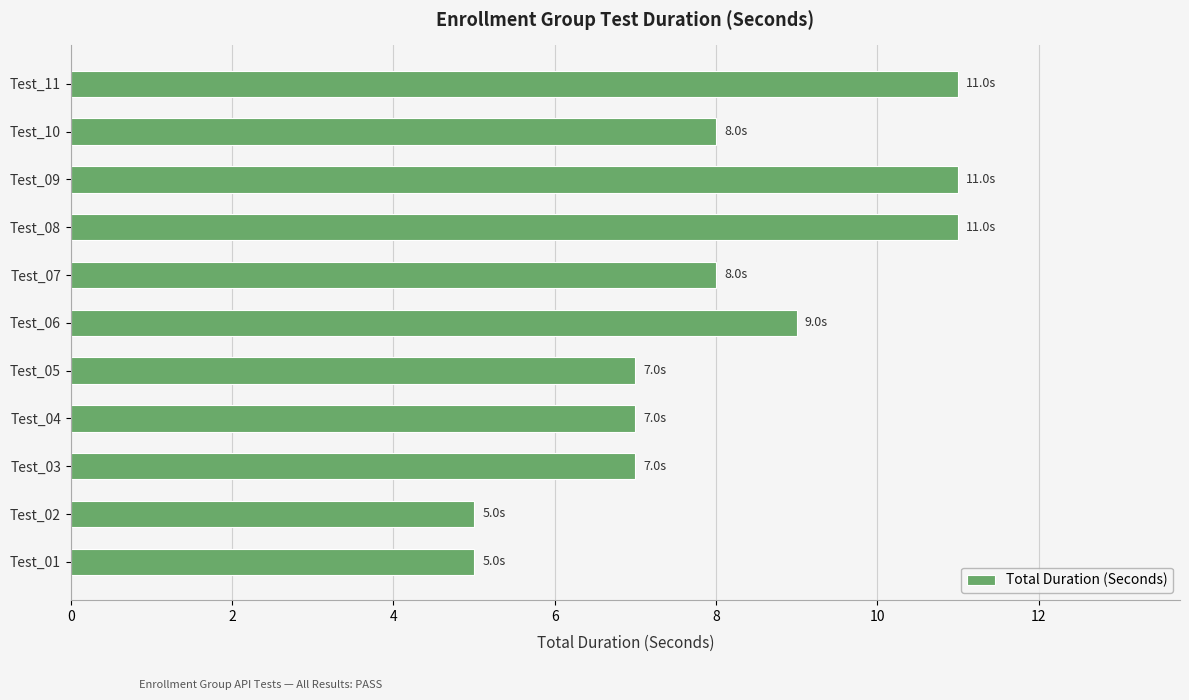

True or false: the data shows 5 at Test_01.

True